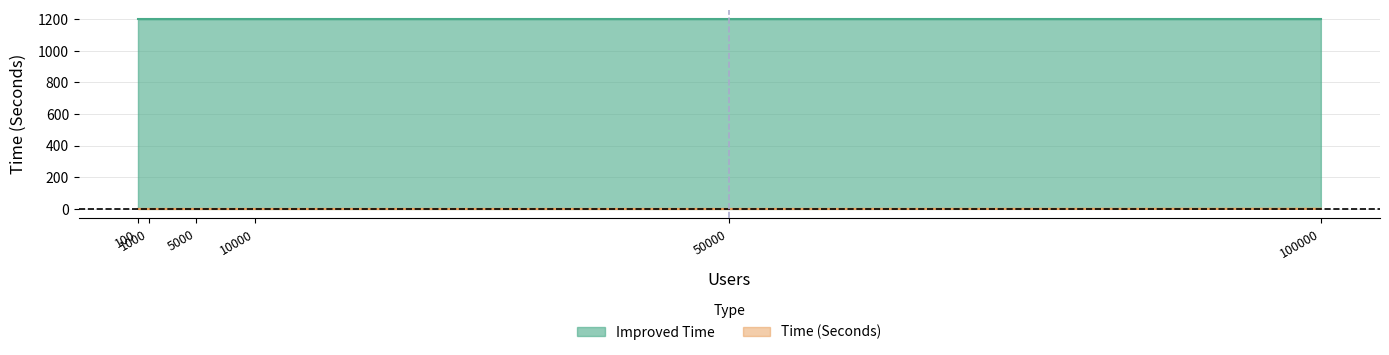

Rank the categories by value from highest to lowest.

100000, 100, 1000, 5000, 10000, 50000